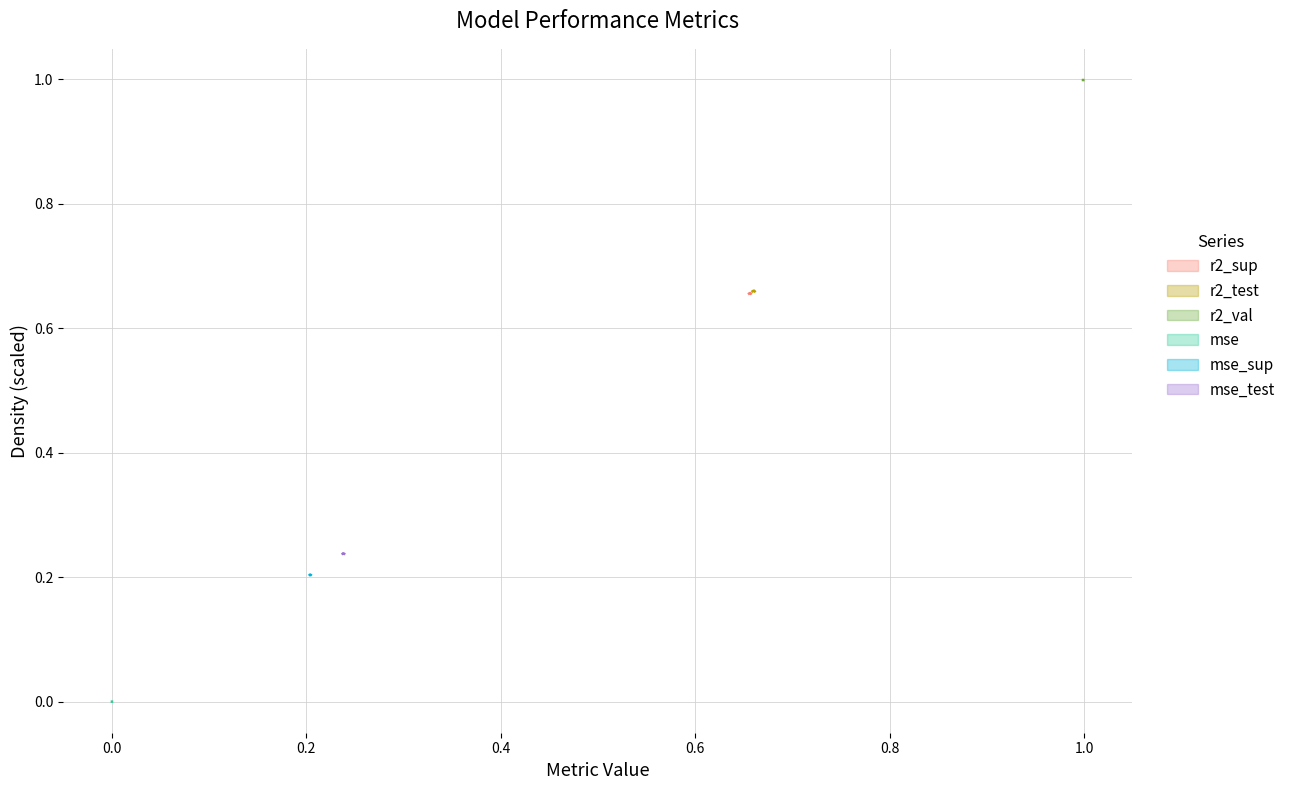

True or false: r2_sup has a value of 0.4 at model_9_22_2.

False